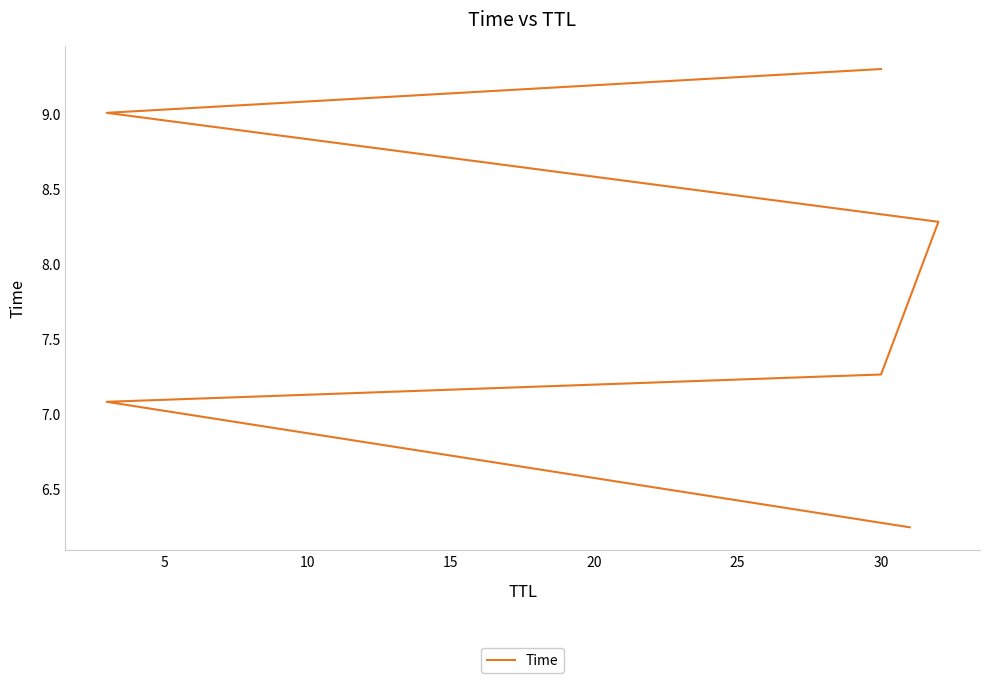

What value does the data have at 20?

9.0